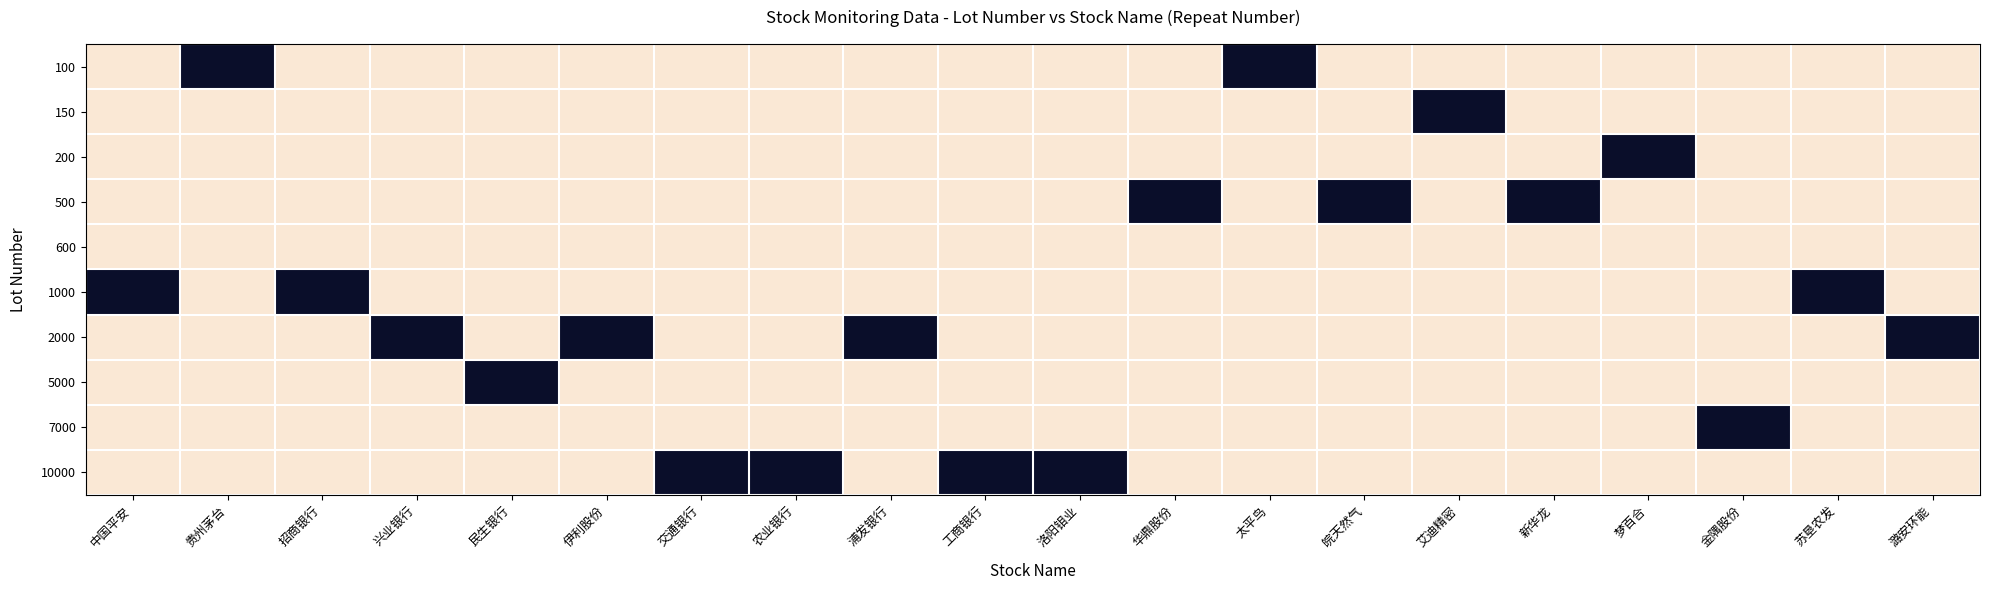

How many series are shown in this chart?

10